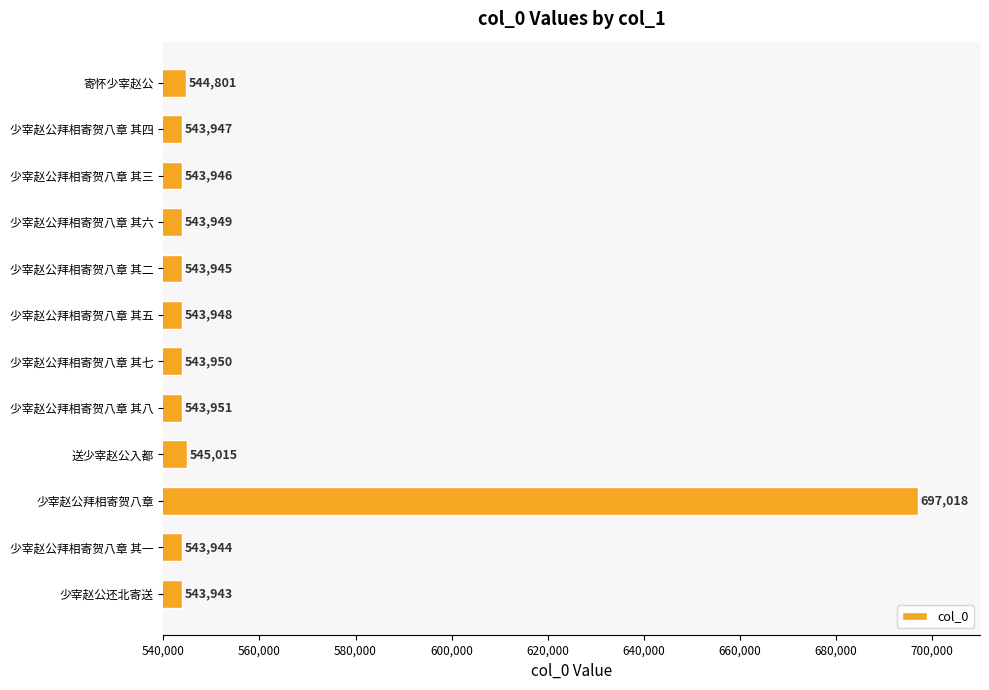

Rank the categories by value from highest to lowest.

少宰赵公拜相寄贺八章, 送少宰赵公入都, 寄怀少宰赵公, 少宰赵公拜相寄贺八章 其八, 少宰赵公拜相寄贺八章 其七, 少宰赵公拜相寄贺八章 其六, 少宰赵公拜相寄贺八章 其五, 少宰赵公拜相寄贺八章 其四, 少宰赵公拜相寄贺八章 其三, 少宰赵公拜相寄贺八章 其二, 少宰赵公拜相寄贺八章 其一, 少宰赵公还北寄送